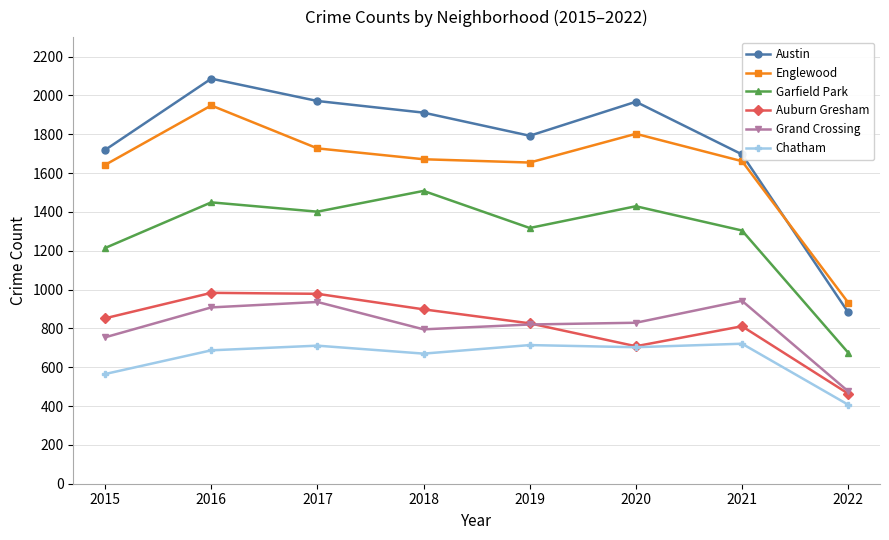

At how many categories does at least one series exceed 838?

8